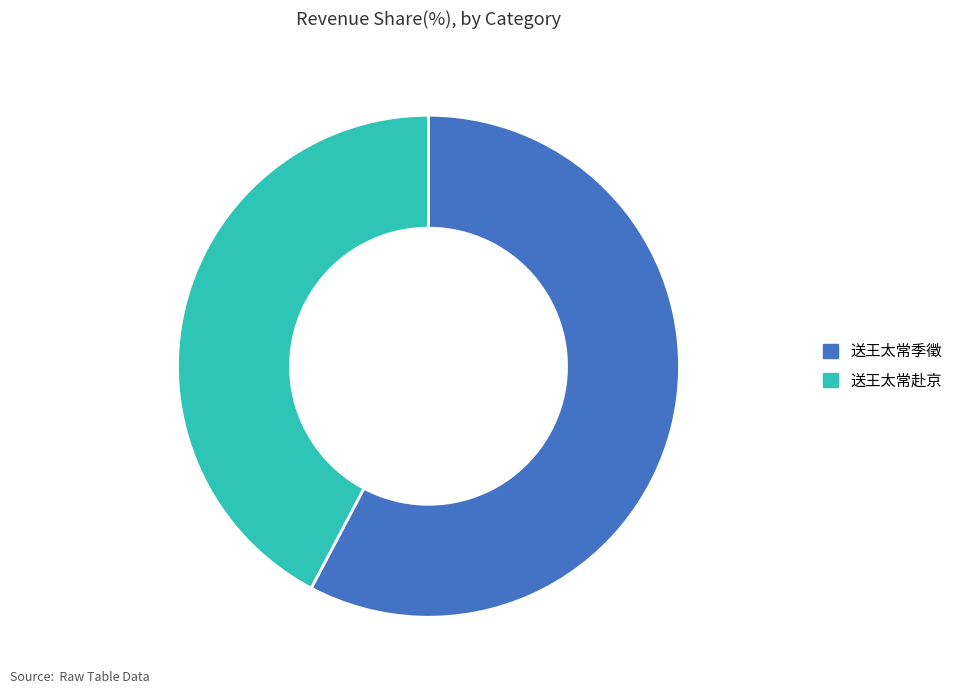

Is it true that 送王太常季徵 is 58% of the pie?

True